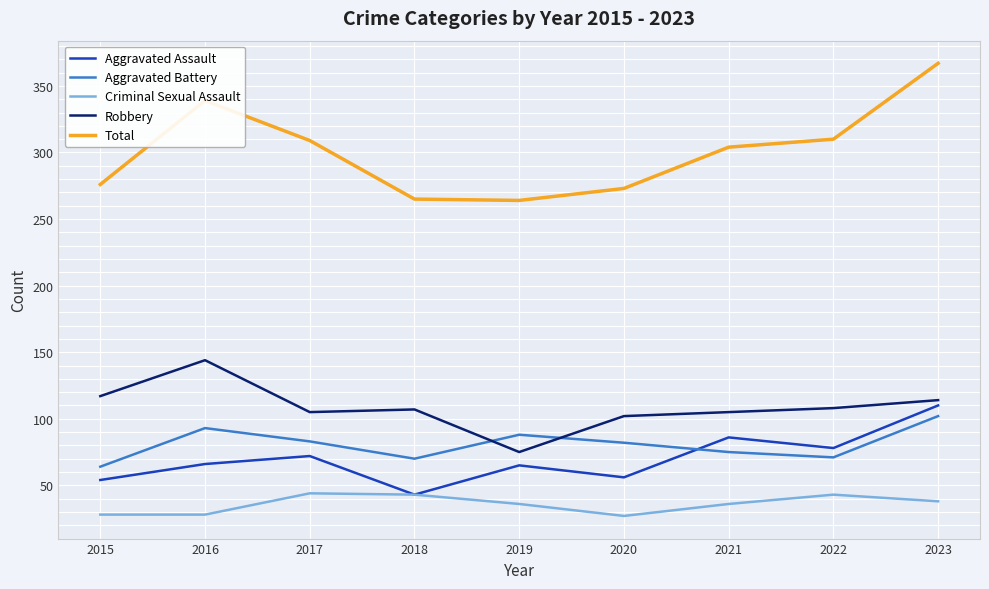

What is the maximum value shown in the chart?

367